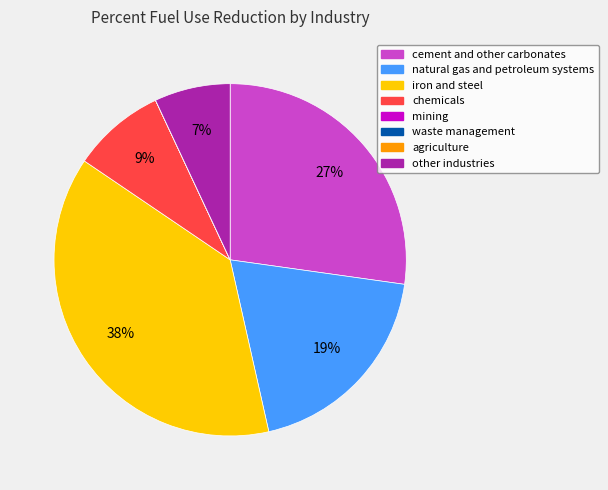

Which has a higher value, cement and other carbonates or natural gas and petroleum systems?

cement and other carbonates